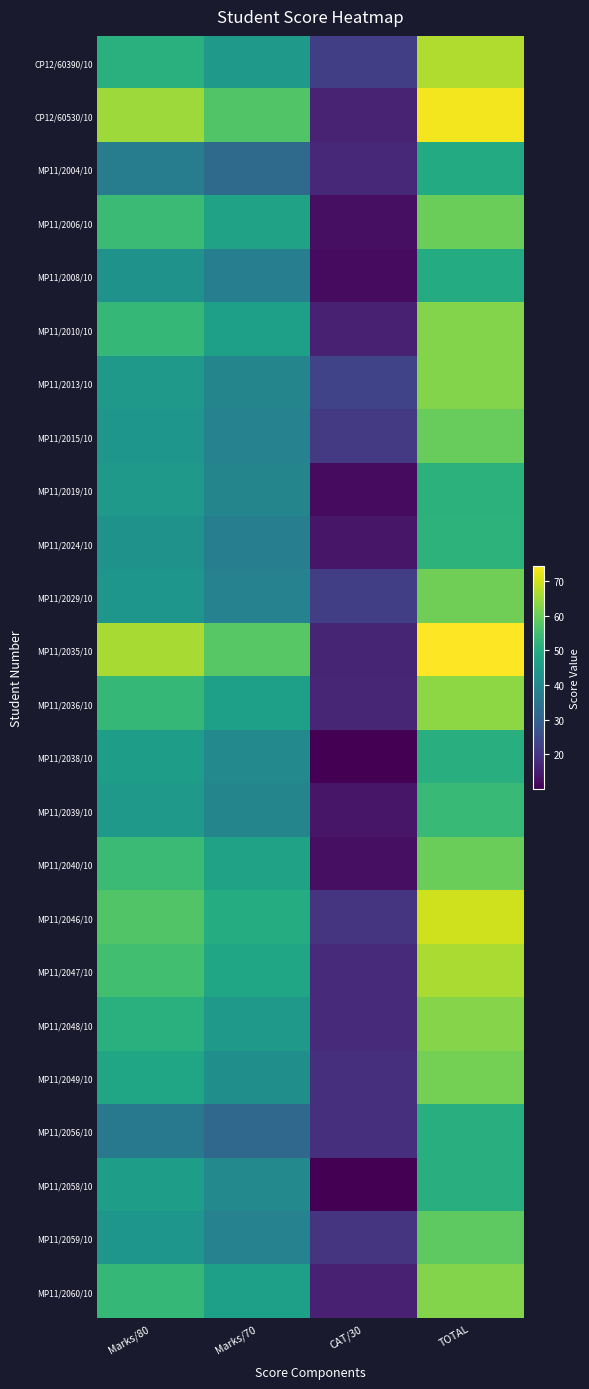

Count the number of data series in this chart.

24